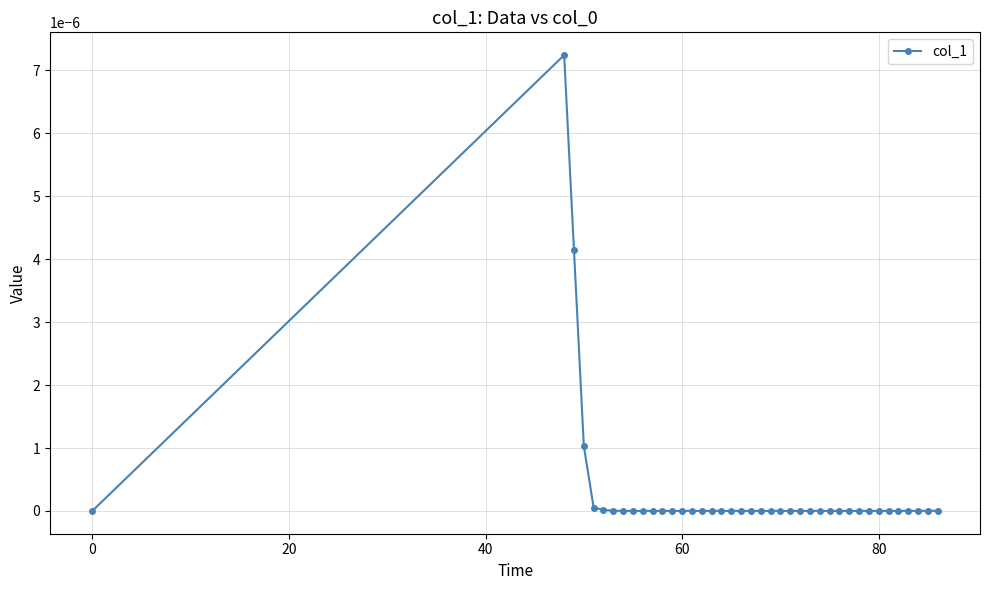

Does the chart display data point markers on the line(s)?

Yes